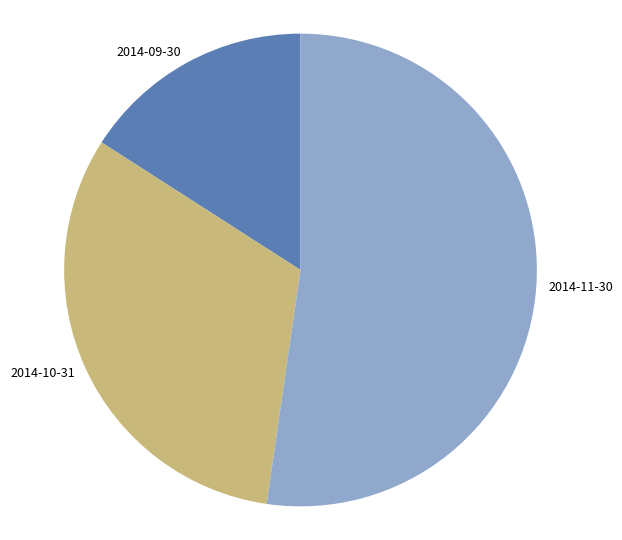

Count the number of slices in the pie.

3